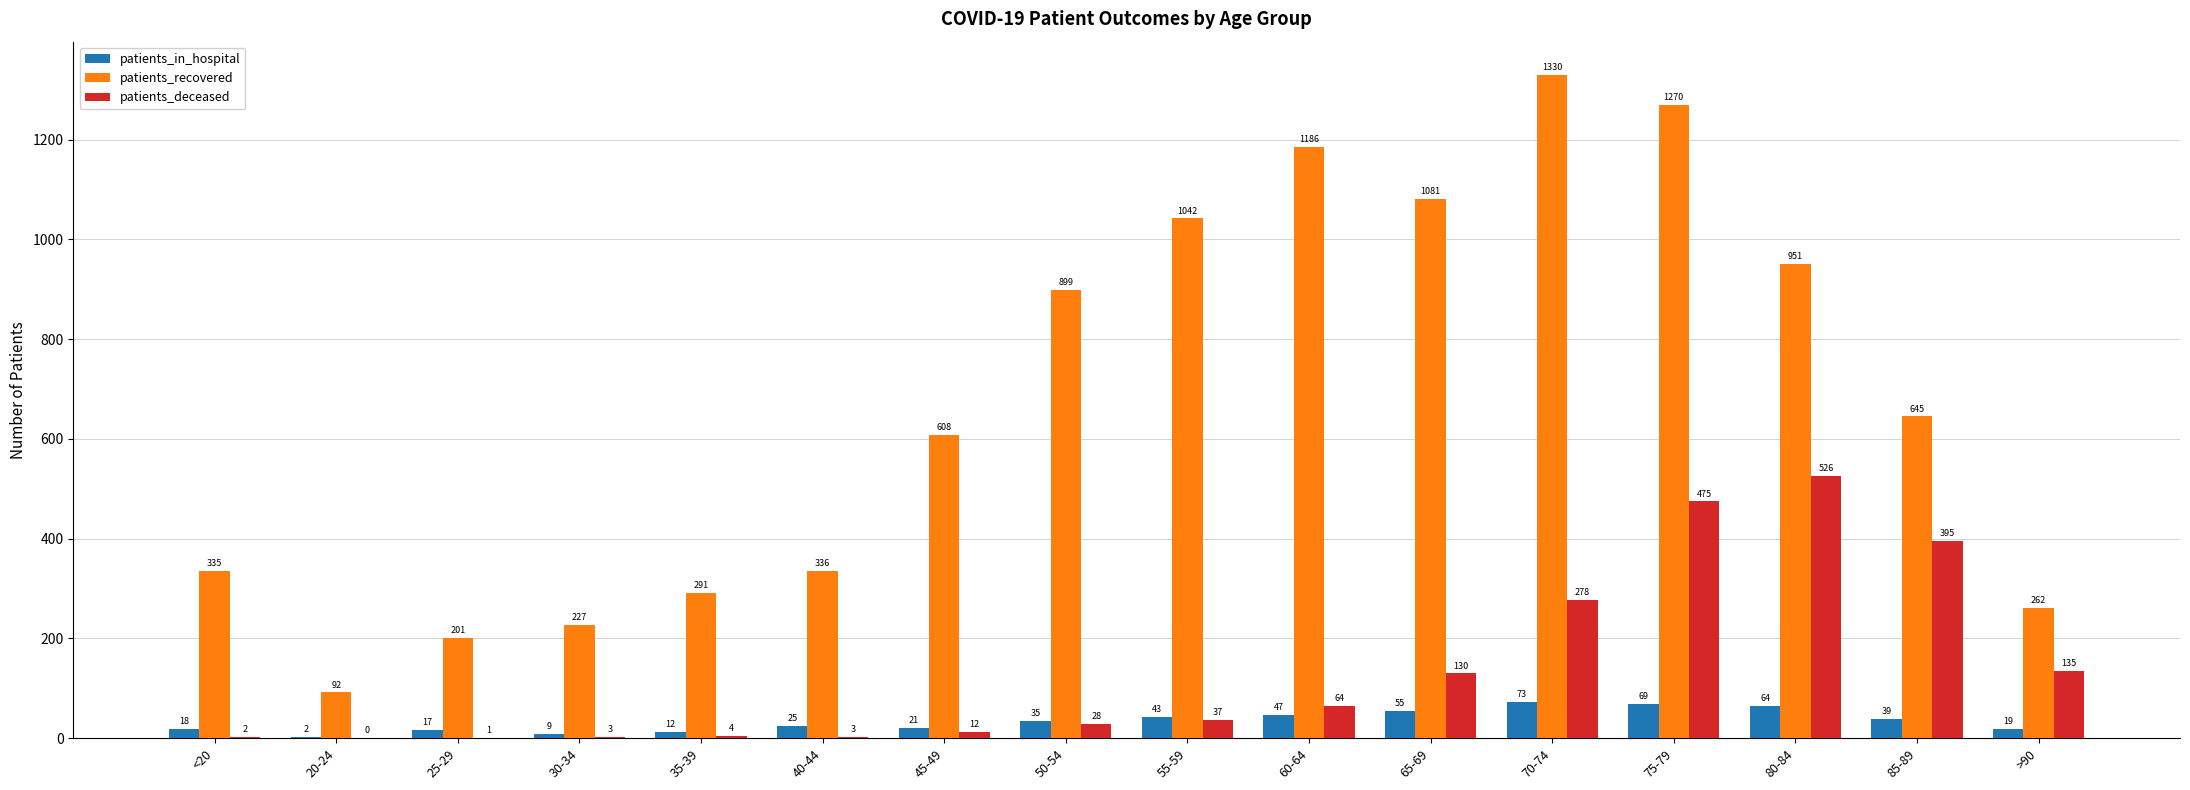

Is the value of patients_in_hospital at 40-44 greater than the value of patients_deceased at 60-64?

No